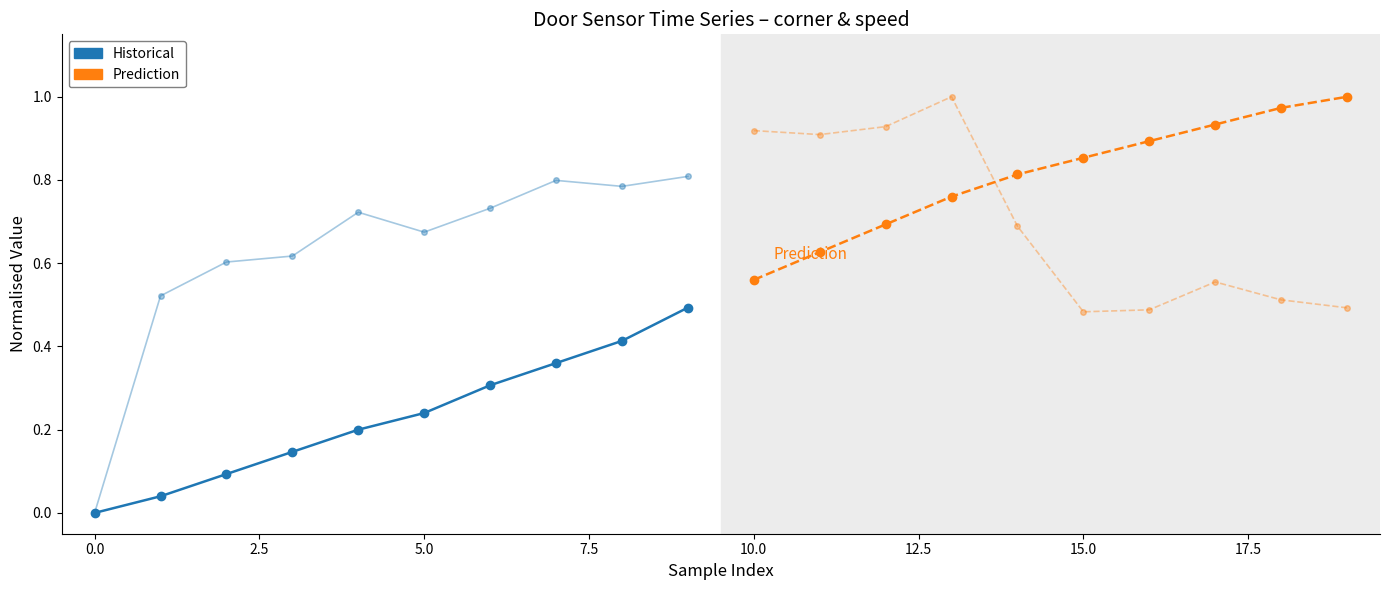

How many values in speed (Historical) are above zero?

9